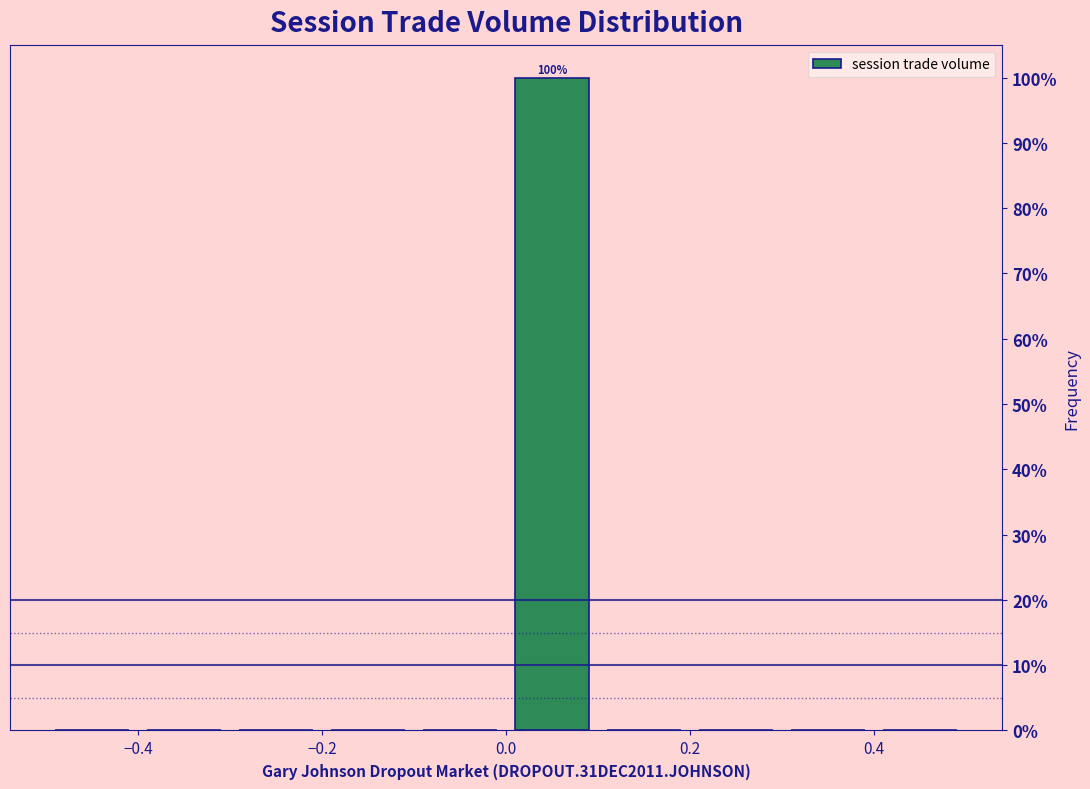

Which range on the x-axis has the tallest bar?

0.0 to 0.1